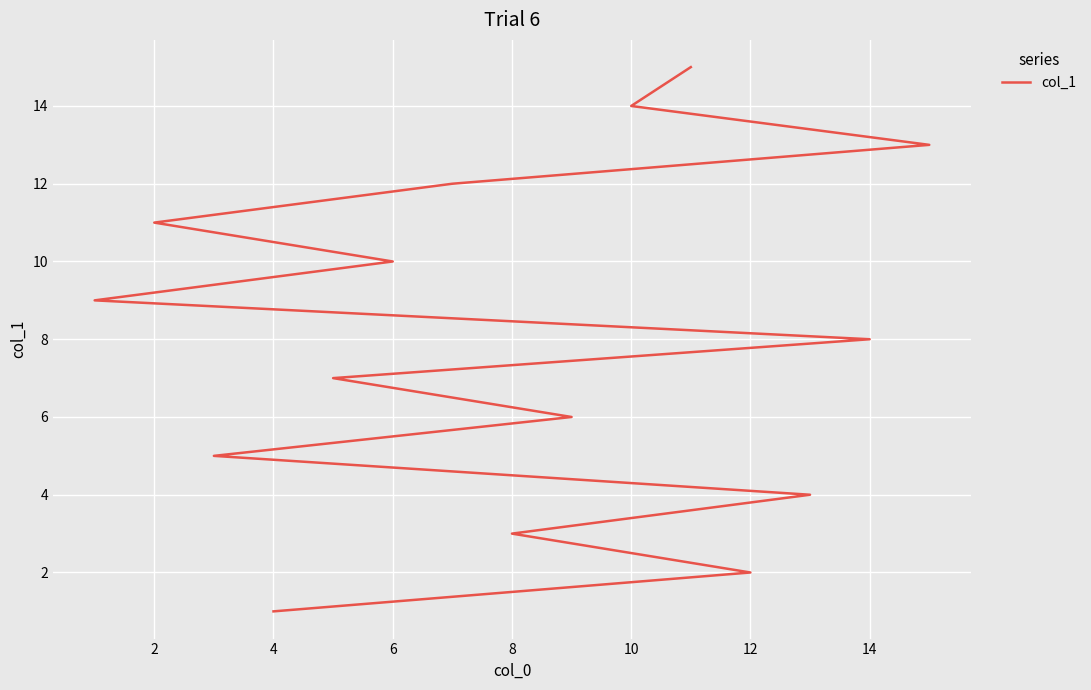

Is it true that the value at 12 is 9?

False